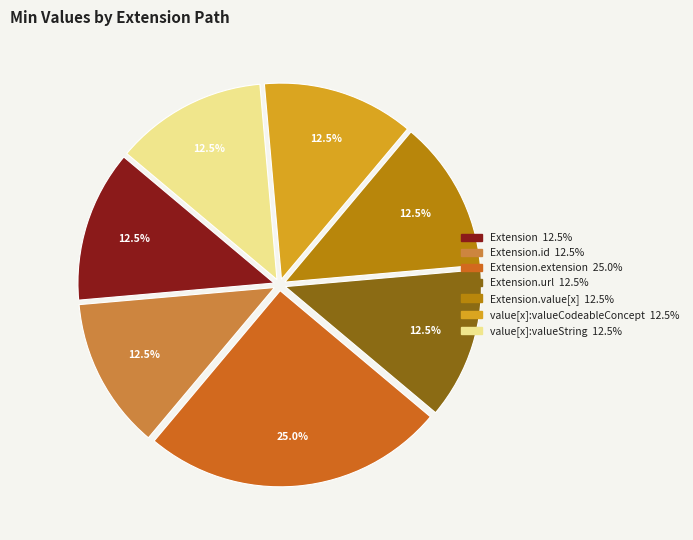

Is there any slice that represents more than half of the pie?

No